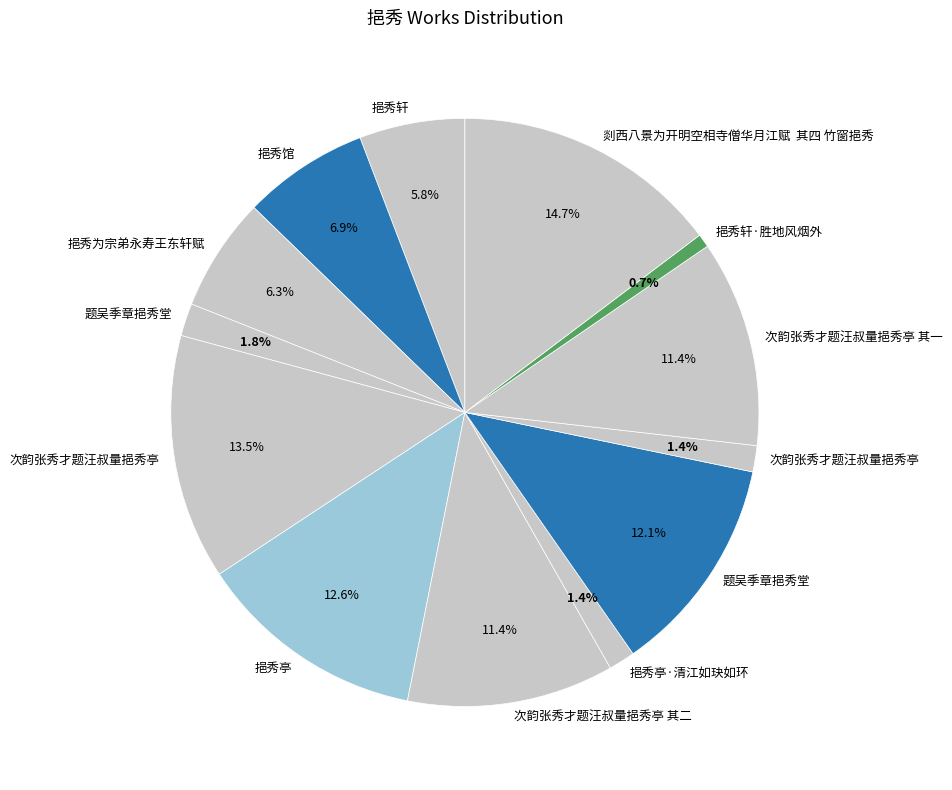

How many slices are in this pie chart?

13